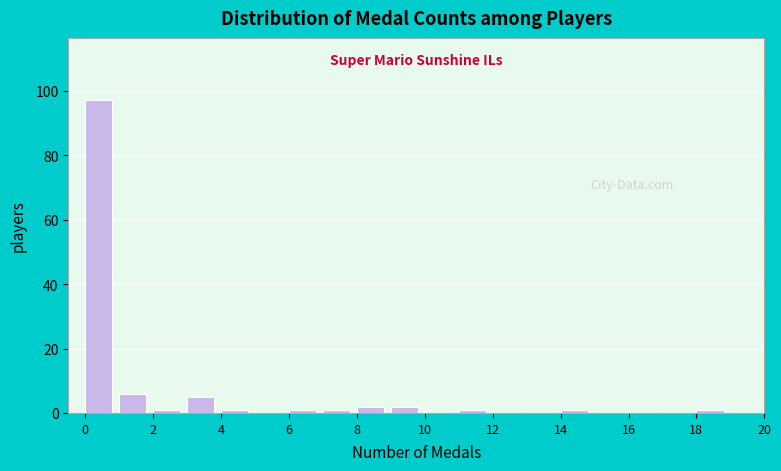

How tall is the bar that spans 8 to 9 on the x-axis? The values are not printed on the chart, so give them approximately, as read against the axis.

2